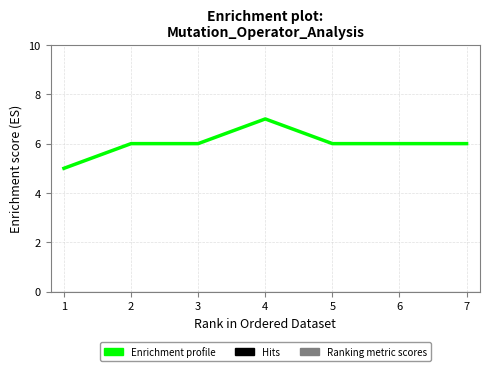

The value at 6 is 6. True or false?

True